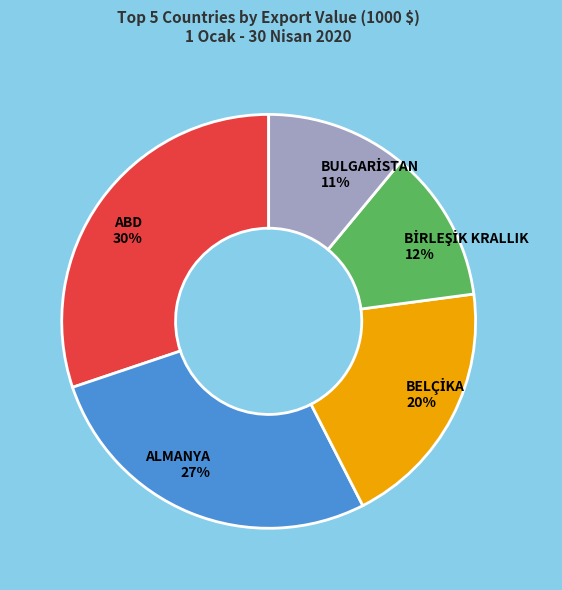

To the nearest percent, what is the difference between the largest and smallest slice percentages?

19%